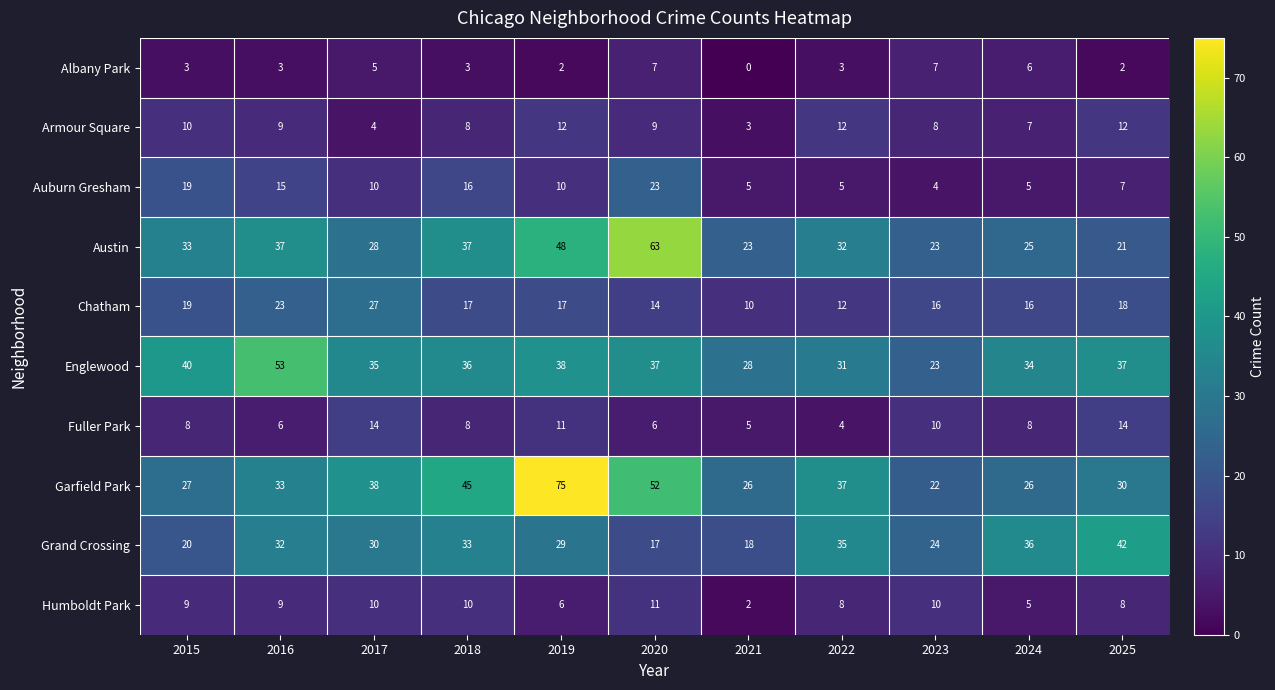

Which series changed the most between 2017 and 2022?

Chatham